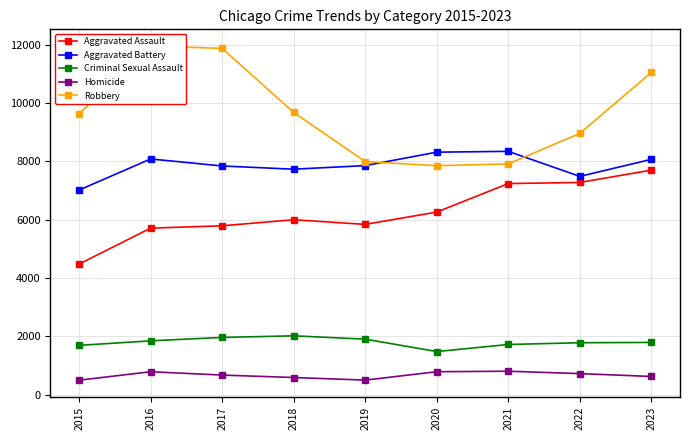

Which series changed the most between 2015 and 2019?

Robbery